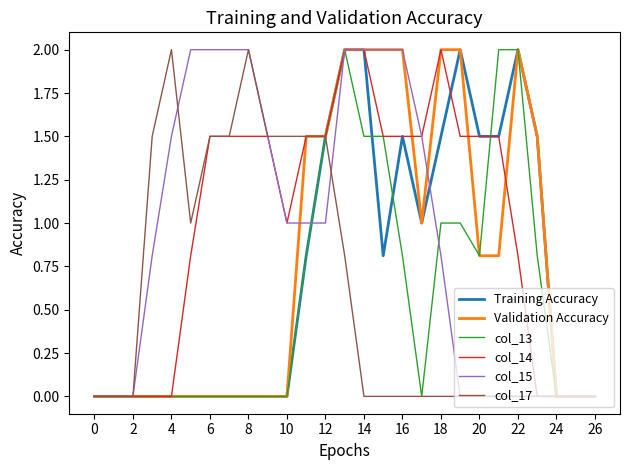

What is the maximum value shown in the chart?

2.0